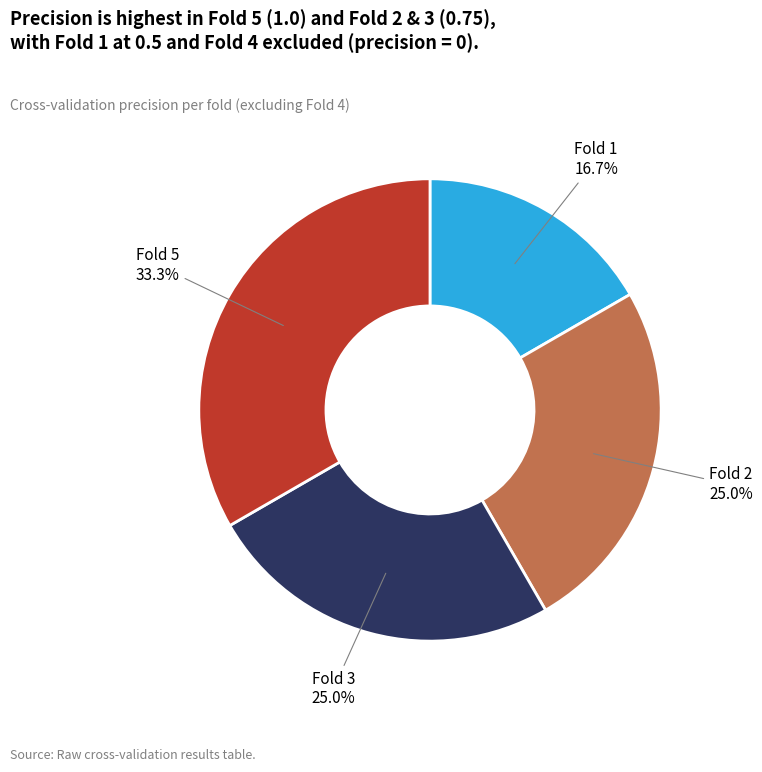

Does Fold 1 account for over 50% of the chart?

No